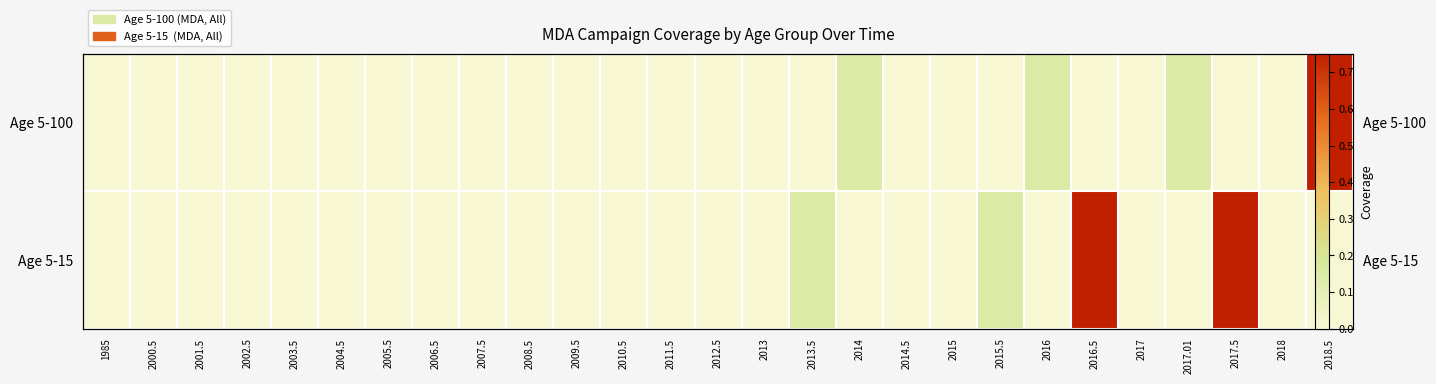

Which label corresponds to the smallest value in the chart?

1985